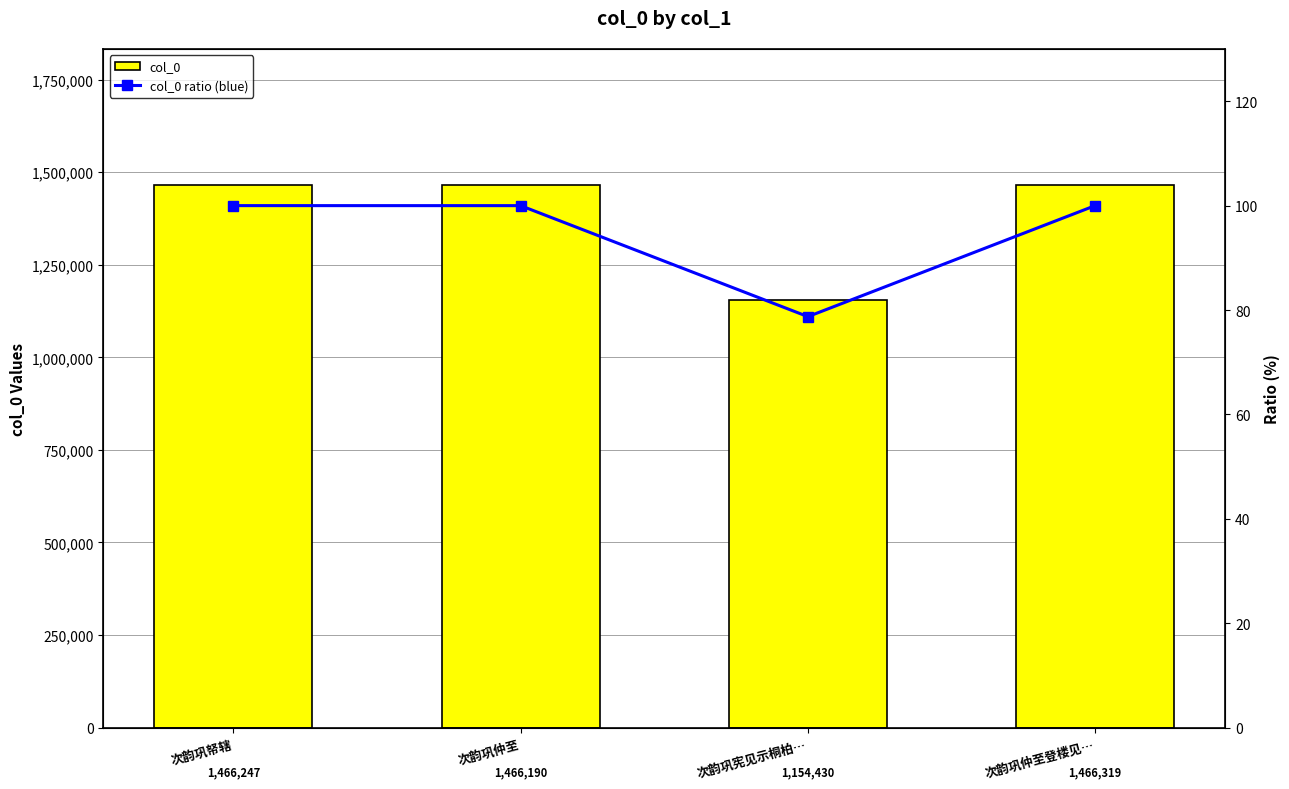

What is the difference between the maximum and minimum values in the col_0 series?

311889